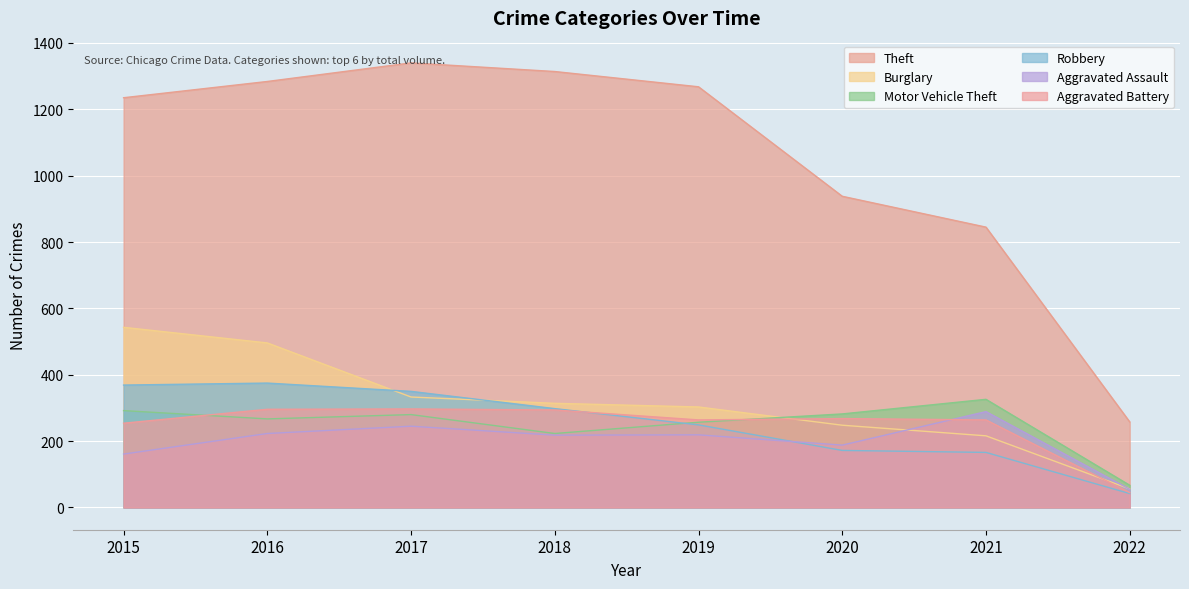

At which label is Aggravated Battery closest to 171?

2015